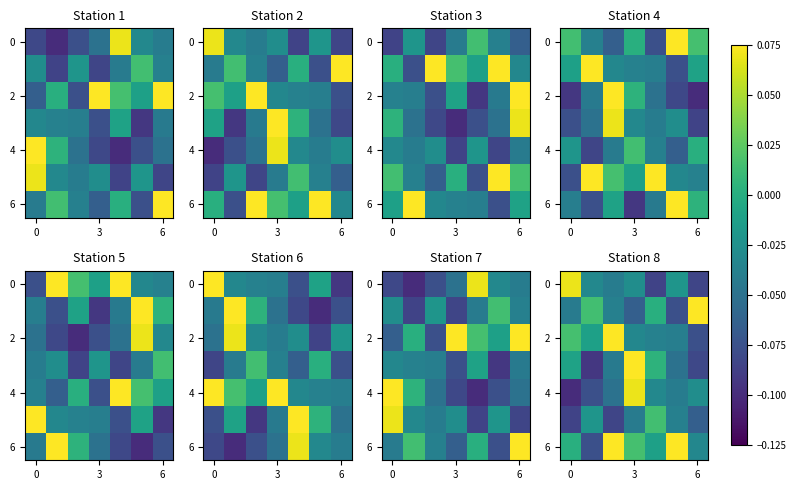

What is the difference between the highest and lowest values at 3?

0.1